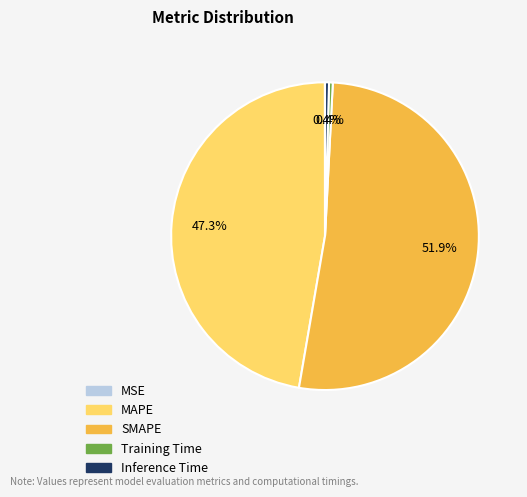

How much of the chart is everything except SMAPE?

48.1%